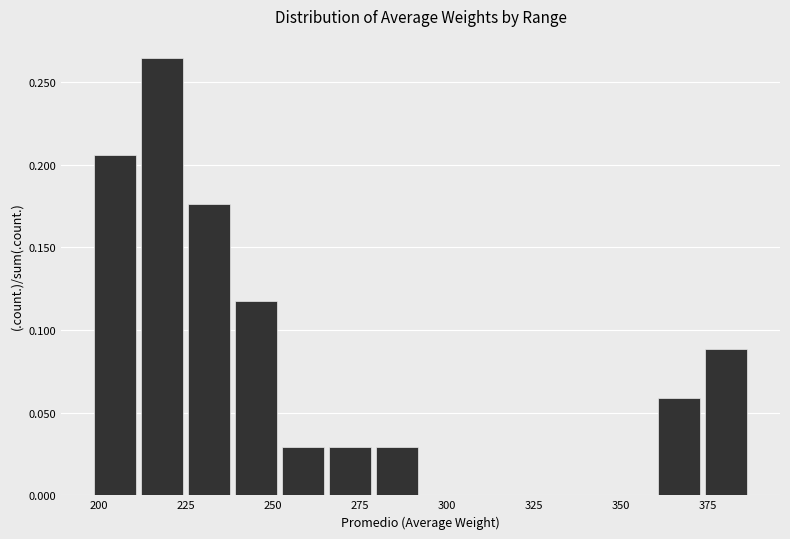

Read against the x-axis, roughly where is the centre of the tallest bar?

220